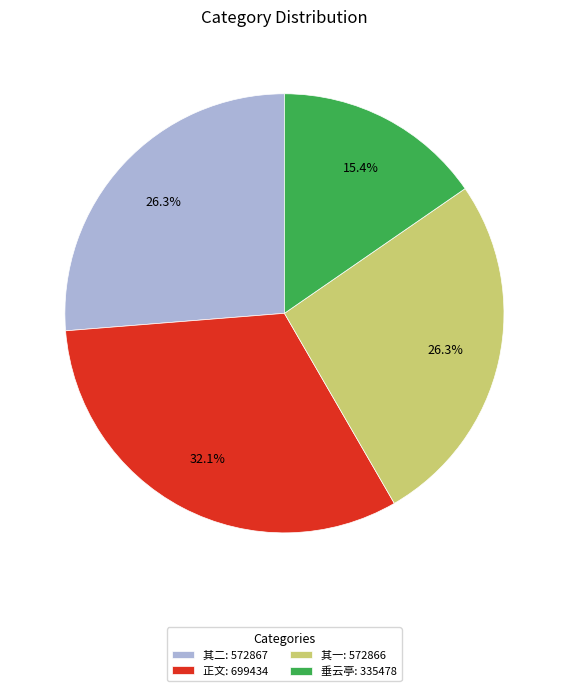

Count the number of slices in the pie.

4